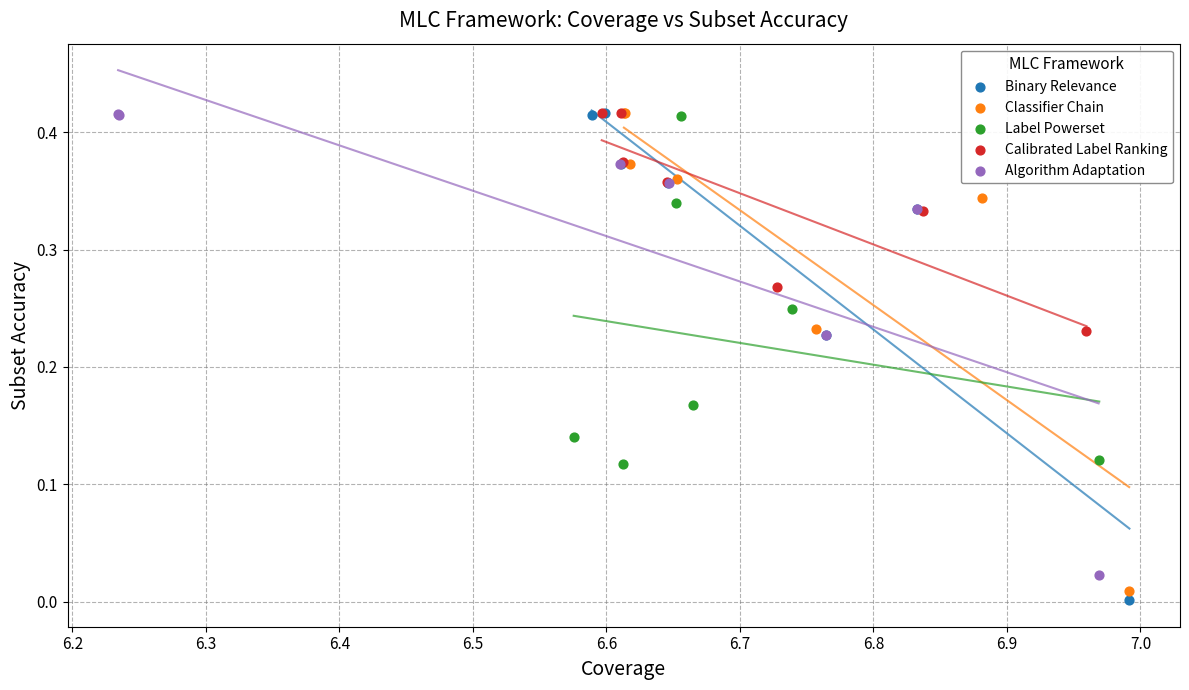

What are all the series names shown in the legend?

Binary Relevance, Classifier Chain, Label Powerset, Calibrated Label Ranking, Algorithm Adaptation